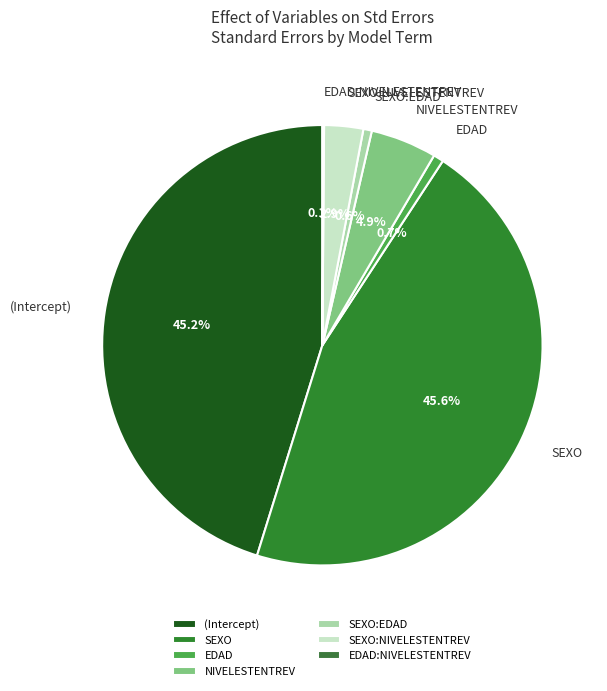

Between SEXO:NIVELESTENTREV and SEXO:EDAD, which is larger?

SEXO:NIVELESTENTREV